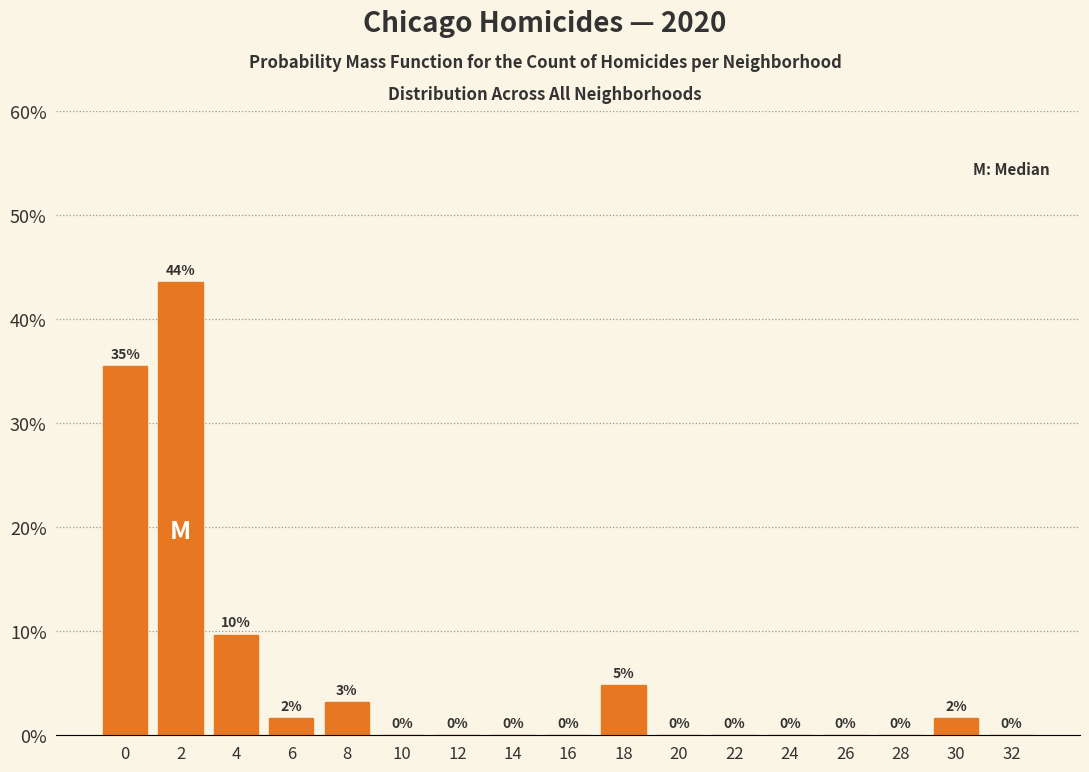

The chart shows a value of 0.0 at 32. True or false?

True